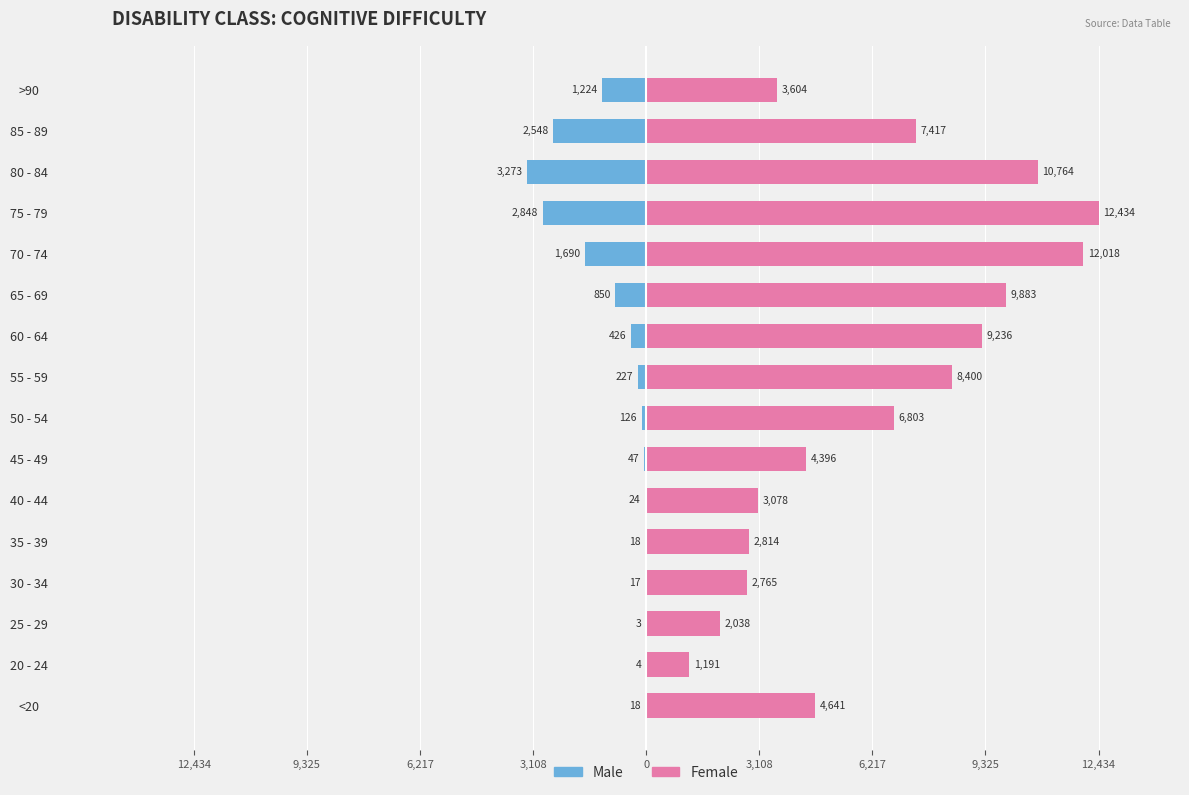

Between 25 - 29 and 20 - 24, which is larger?

25 - 29